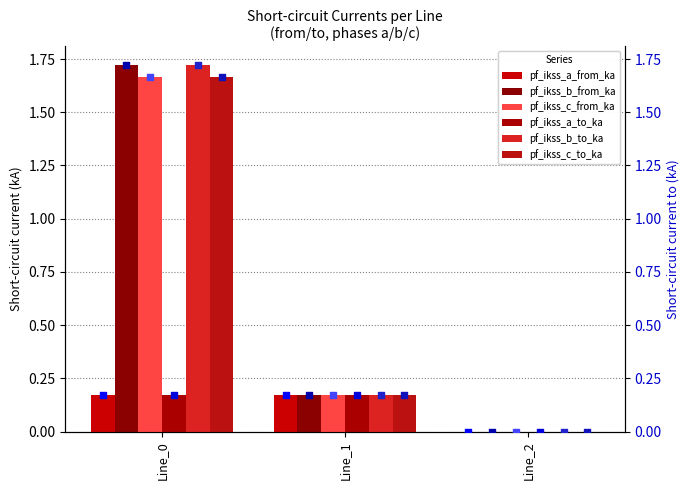

Which series contains the highest Y value?

pf_ikss_b_from_ka